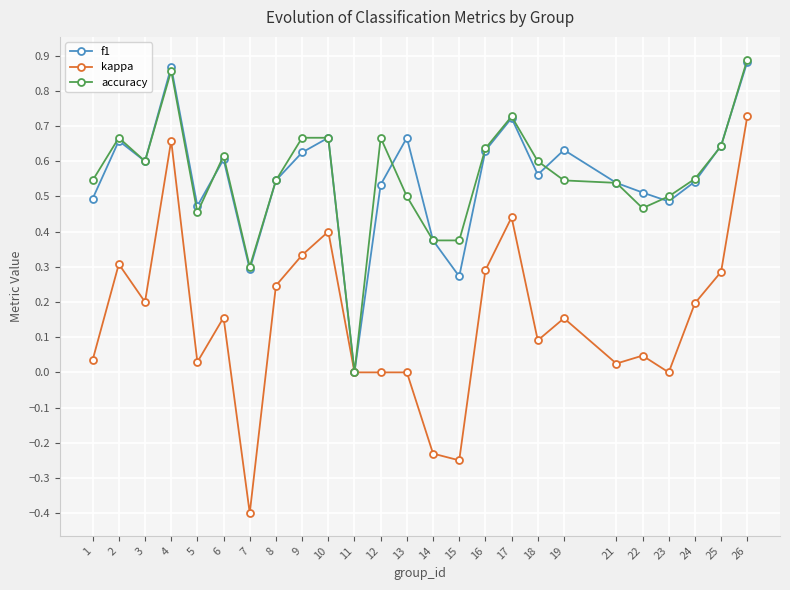

How many f1 values are between 0 and 1?

25